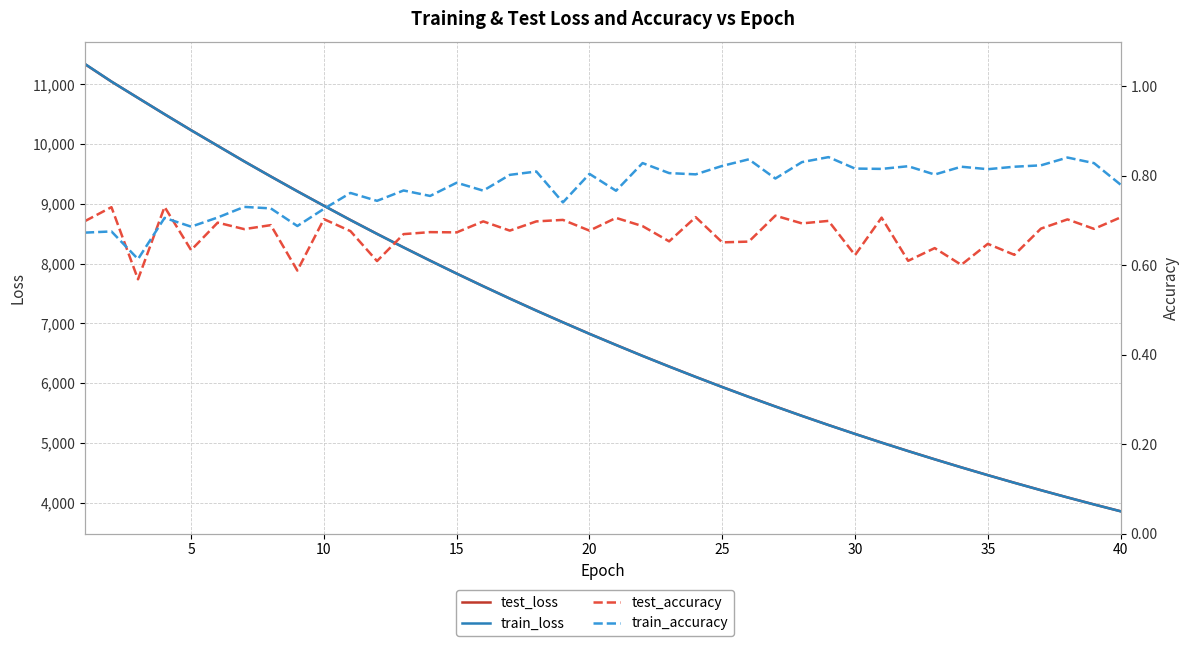

How many lines are shown in the chart?

4